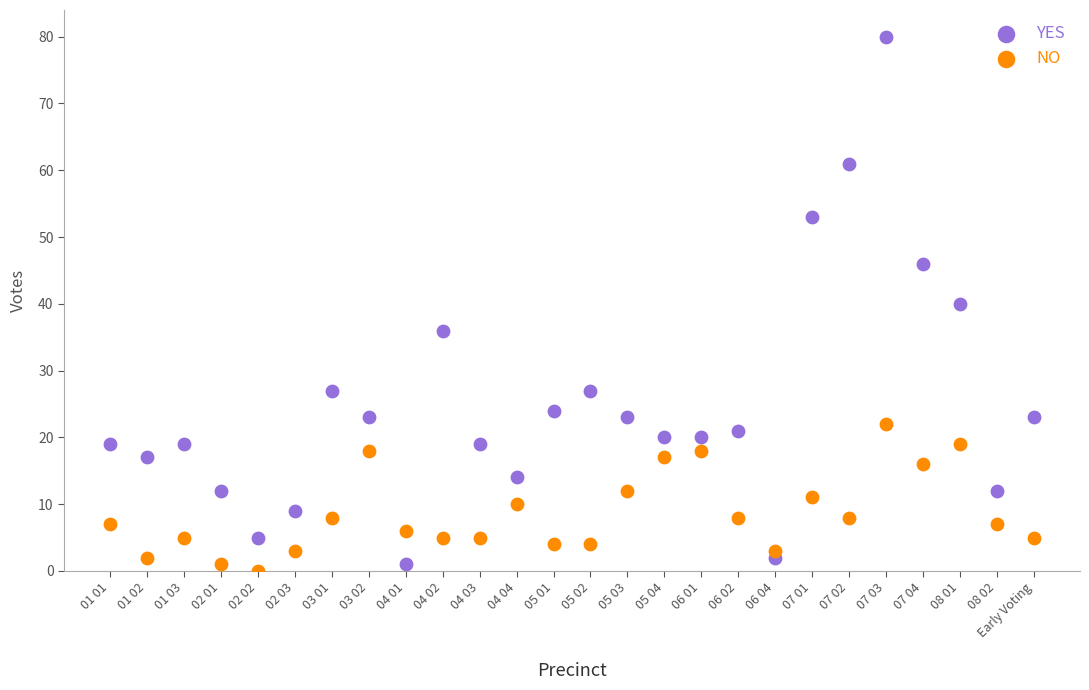

Which series contains the highest Y value?

YES